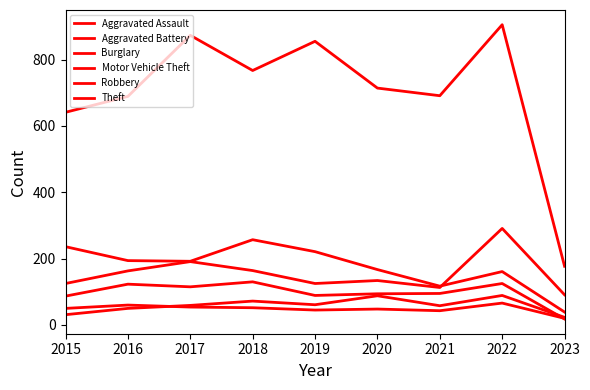

What is the lowest value of the Robbery series?

18